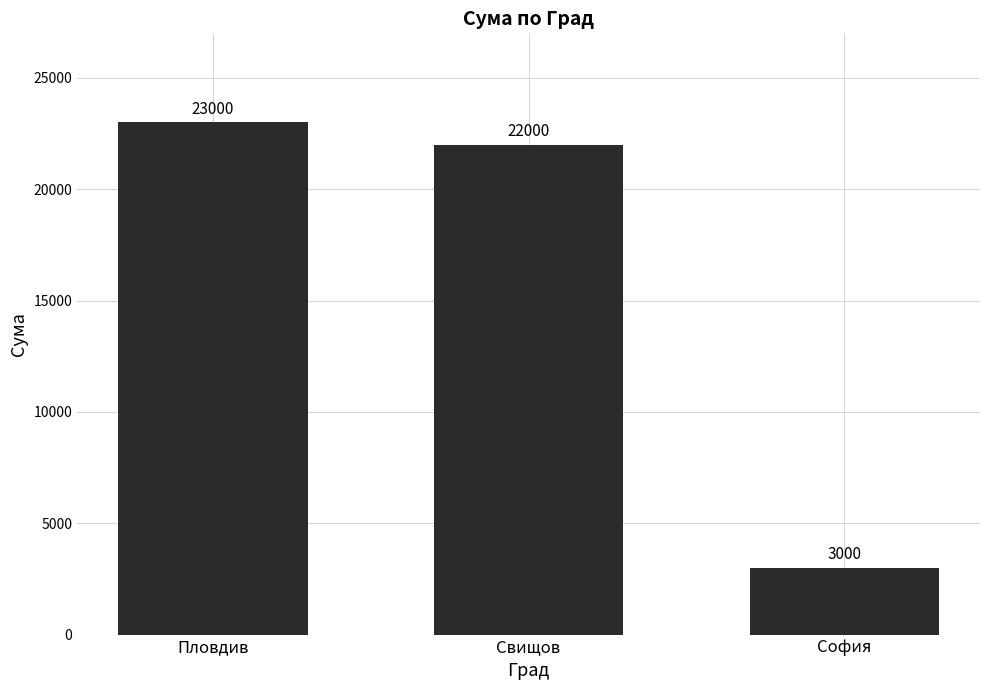

The value at Свищов is 5705. True or false?

False